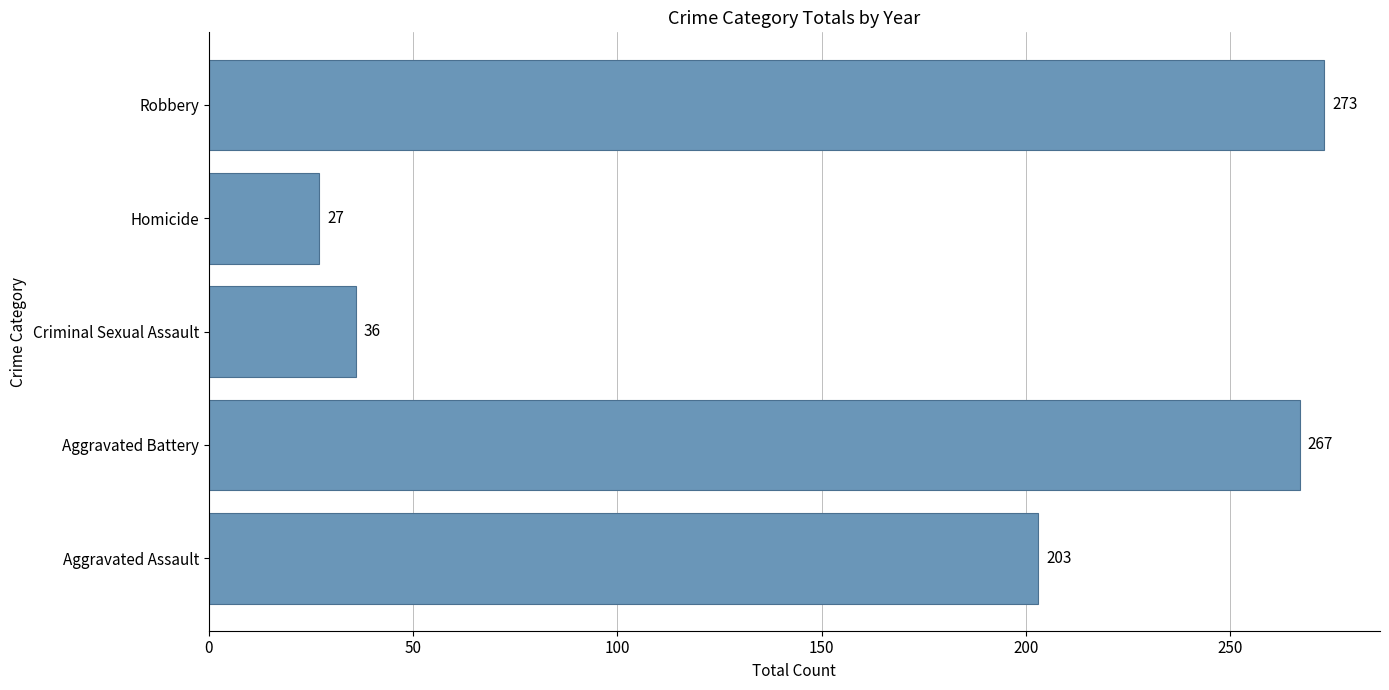

Reading bottom to top, extract all data points from this chart.

Aggravated Assault=203	Aggravated Battery=267	Criminal Sexual Assault=36	Homicide=27	Robbery=273